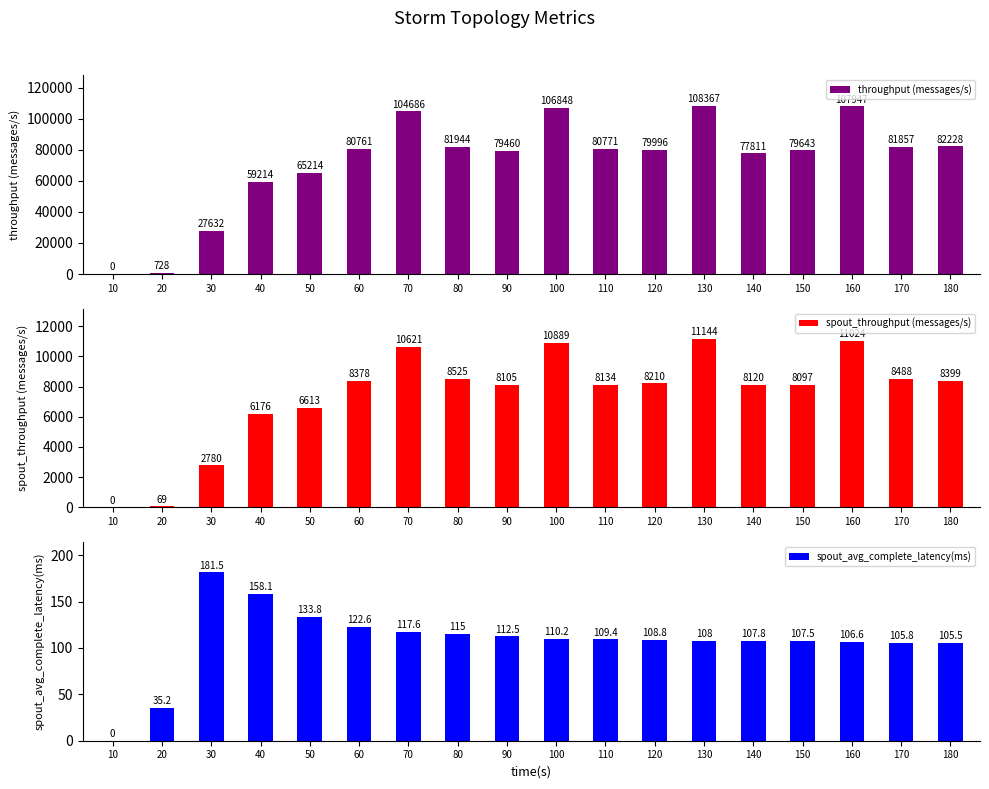

How many data points in spout_avg_complete_latency(ms) are less than 109?

9